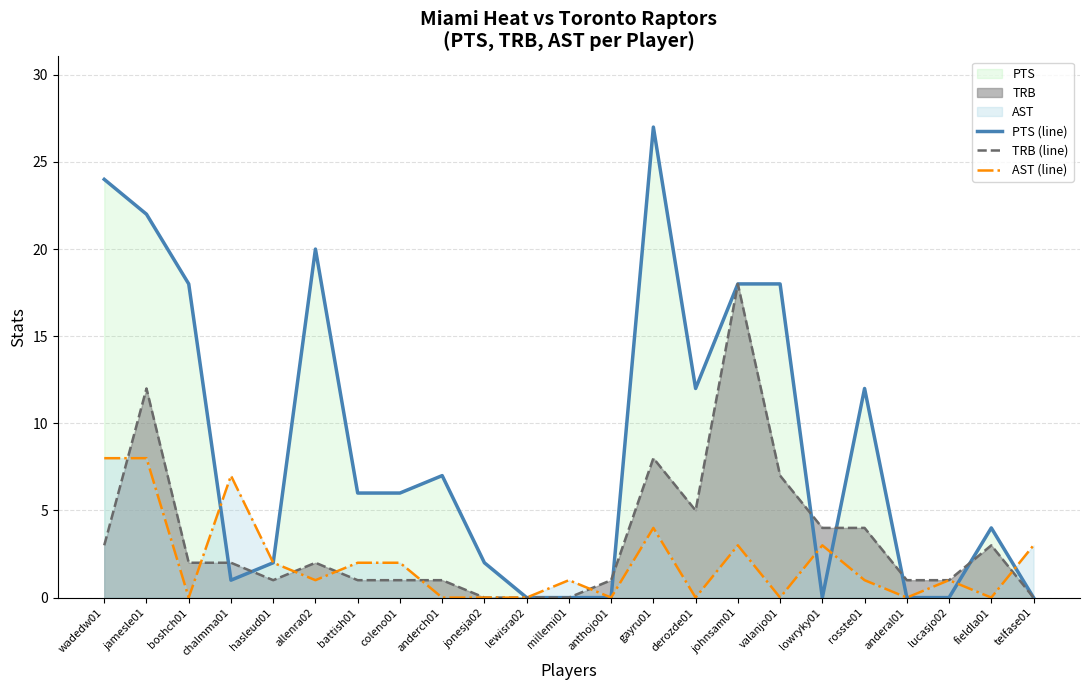

In TRB (line), how many points are higher than both neighbors (excluding endpoints)?

5